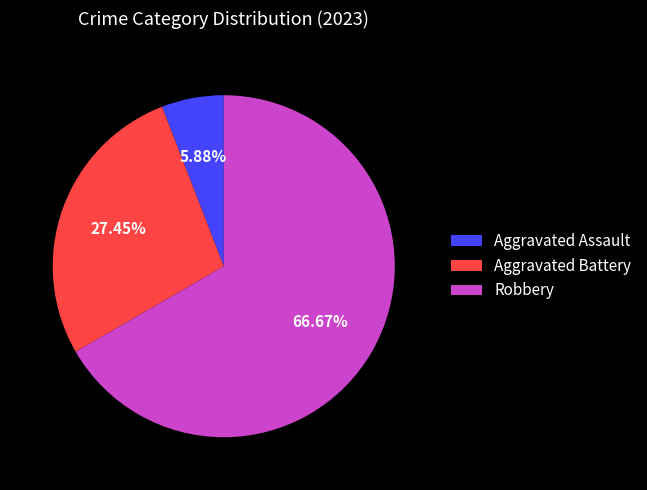

What percentage is NOT represented by Robbery?

33.3%